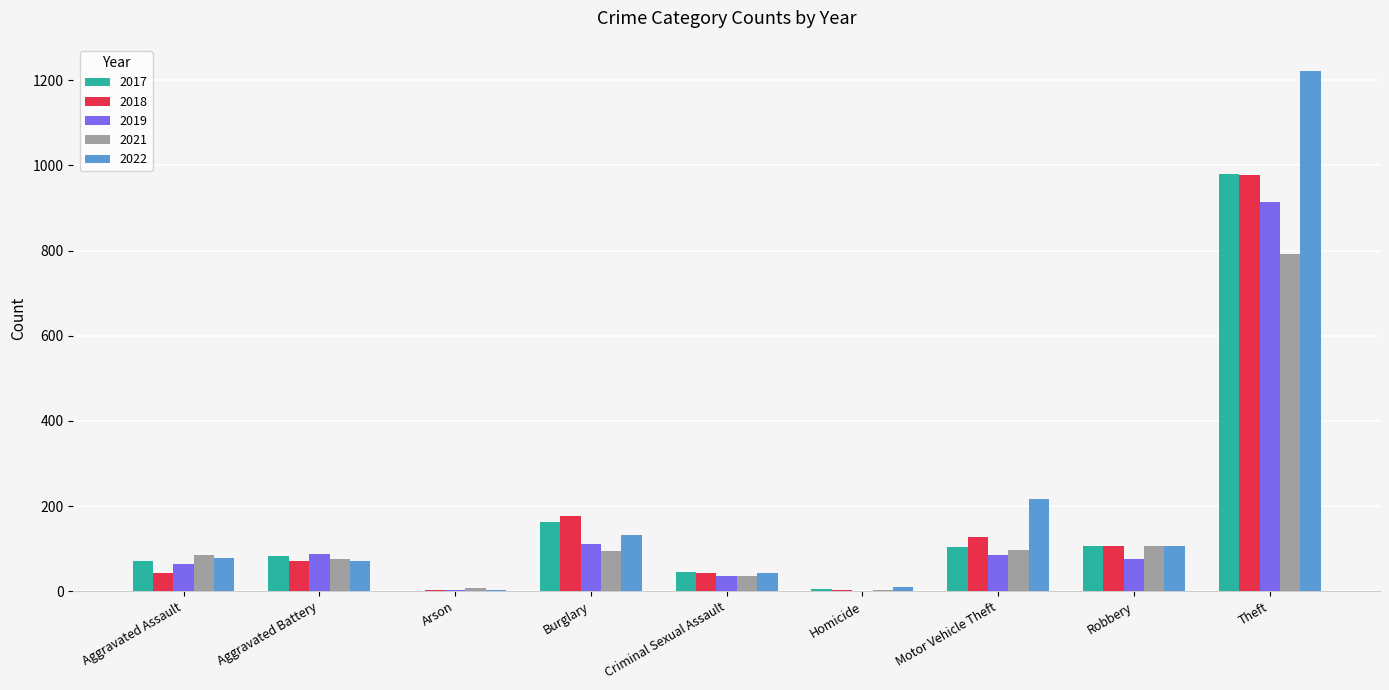

What is the approximate value of 2022 at Aggravated Battery, to the nearest 50?

50